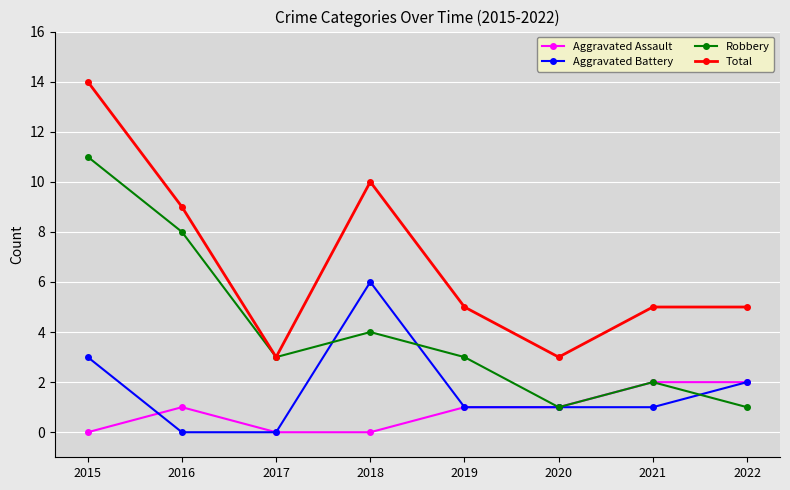

True or false: Aggravated Battery and Robbery intersect in this chart.

True